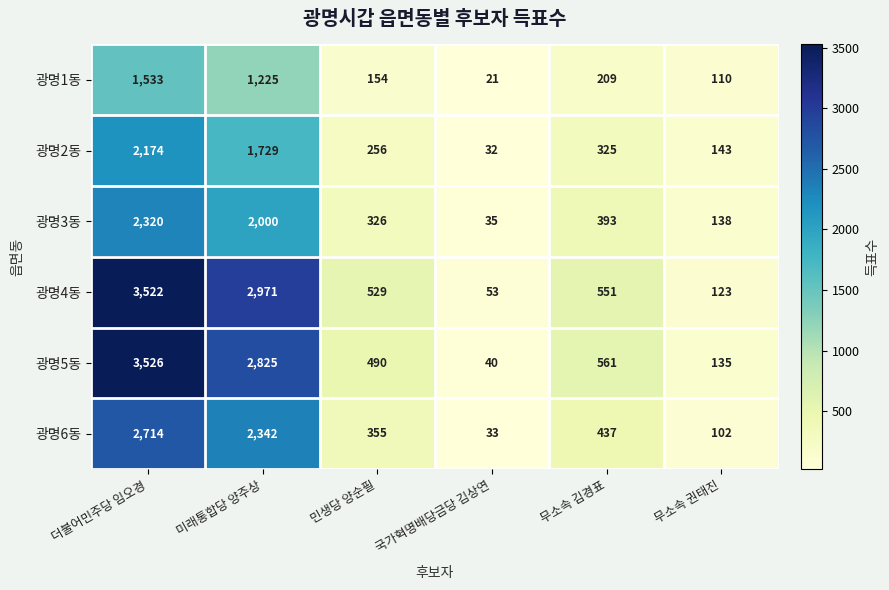

At which category is the sum across all series the highest?

더불어민주당 임오경